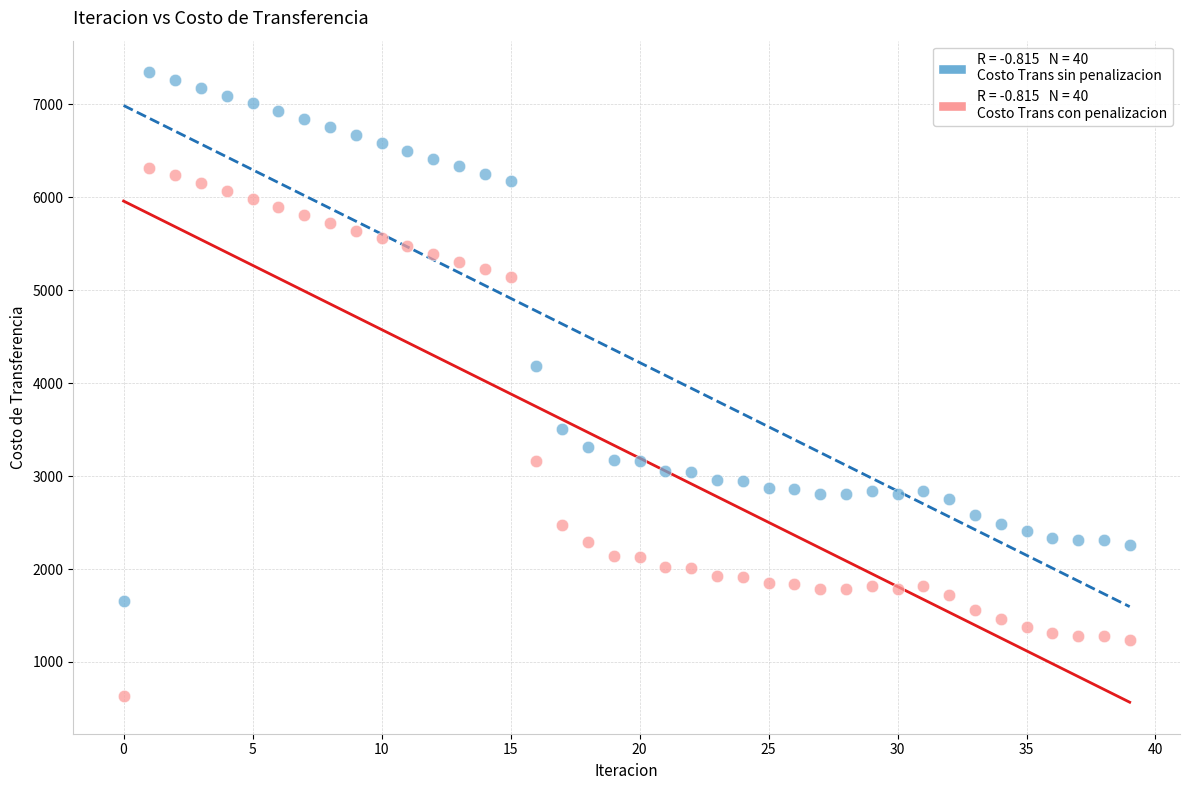

Across all data points, what is the range of Y values (max minus min)?

6715.0